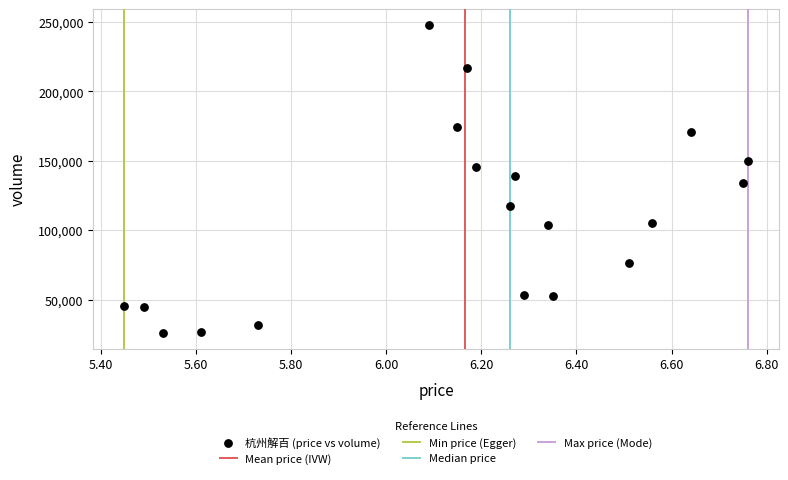

What is the range of Y values (max minus min)?

222251